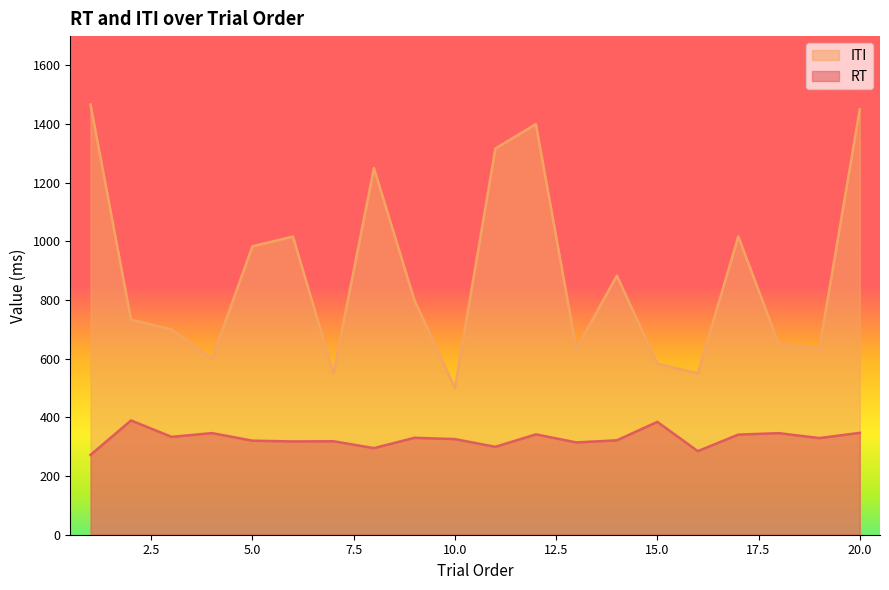

What is the difference between the maximum and minimum values in the RT series?

117.6